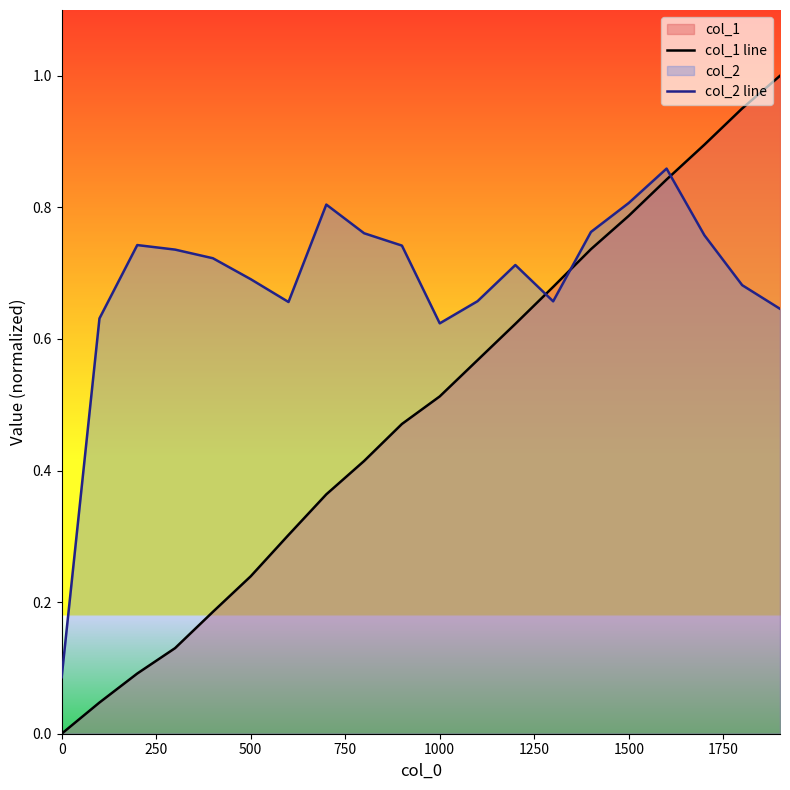

Count the col_2 line values in the range 0 to 1.

20